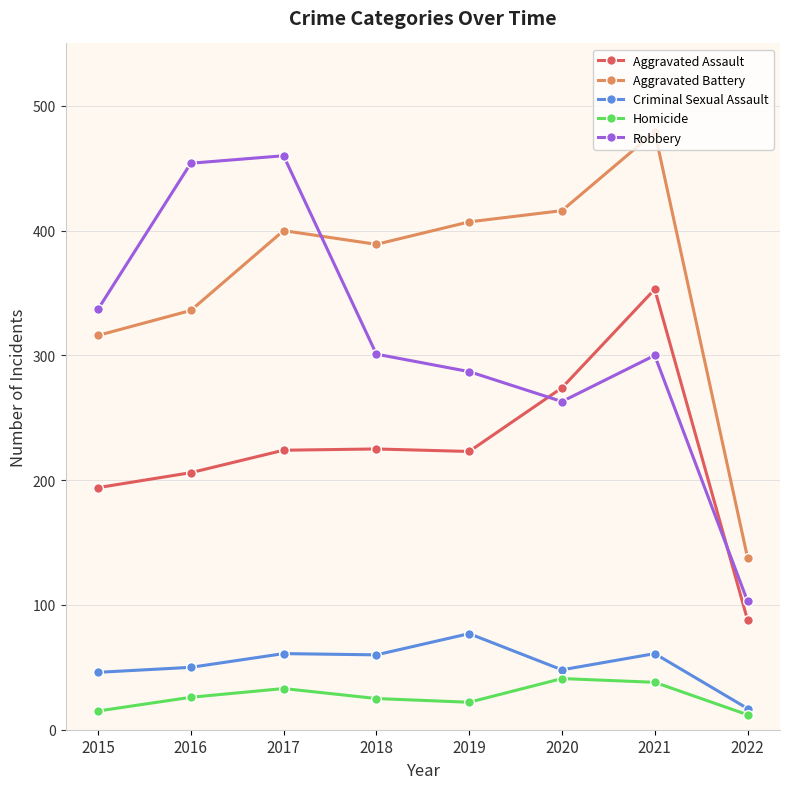

True or false: Aggravated Assault and Homicide cross at least once.

False